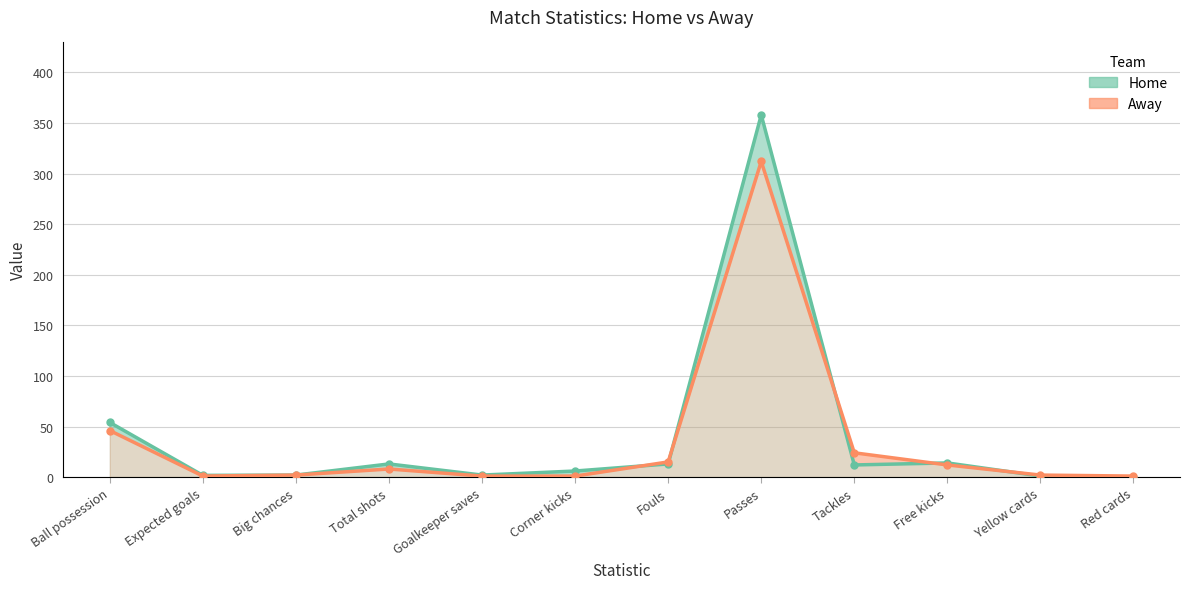

Which series ends up on top after the final intersection of Home (line) and Away (line)?

Away (line)